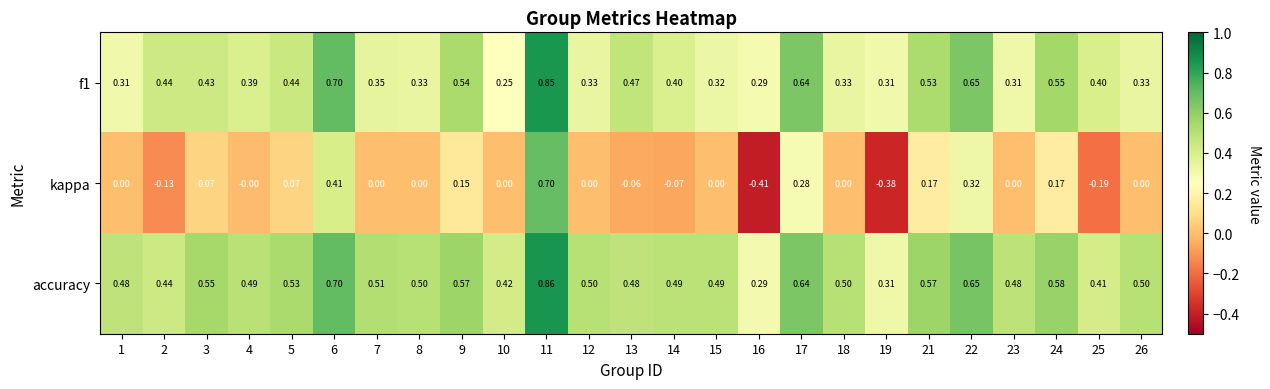

Which series has the largest total across all categories?

accuracy